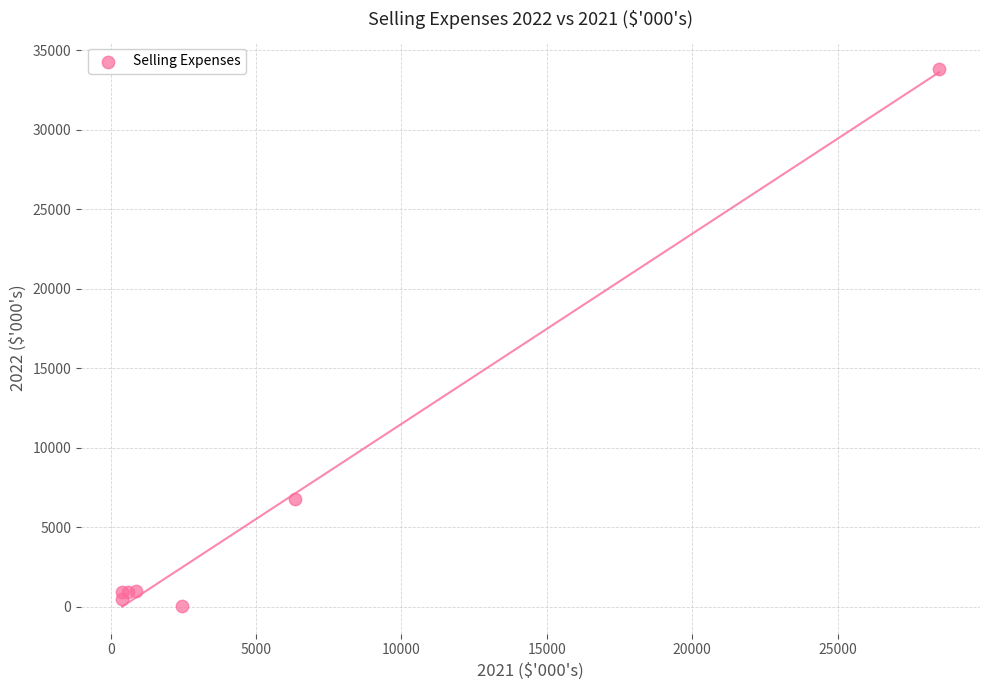

What Y value in the scatter plot is closest to 16953?

6803